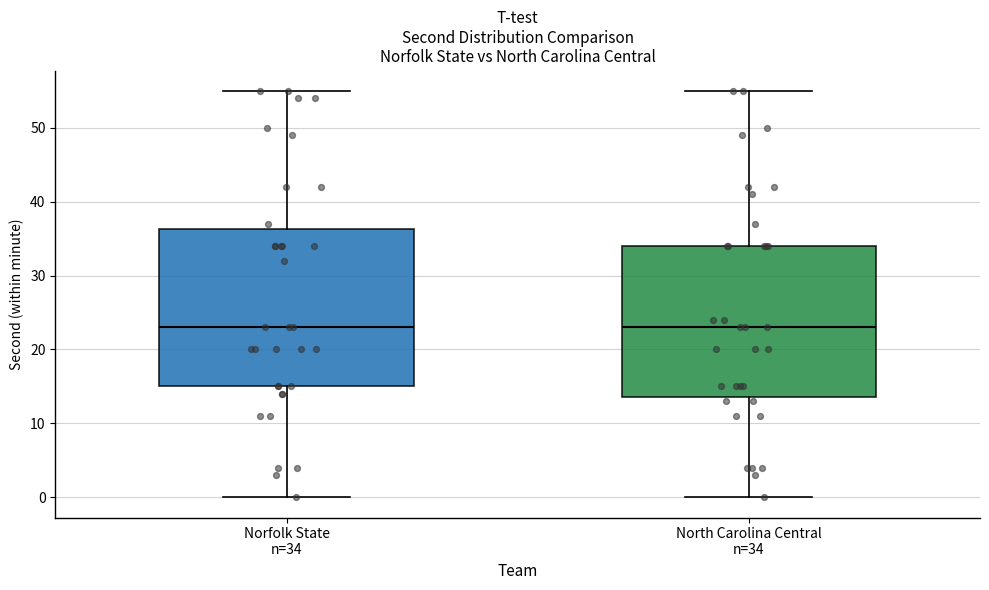

Reading left to right, read every box against the y-axis: the position of its median line, the range the box covers, and the ends of its whiskers. The values are not printed on the chart, so give them approximately, as read against the axis.

Norfolk State n=34: median 23, box 15 to 36, whiskers 0 to 55
North Carolina Central n=34: median 23, box 14 to 34, whiskers 0 to 55